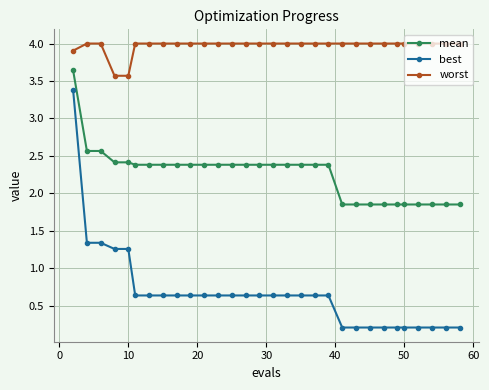

What is the difference between the second highest and second lowest values in the mean series?

0.7